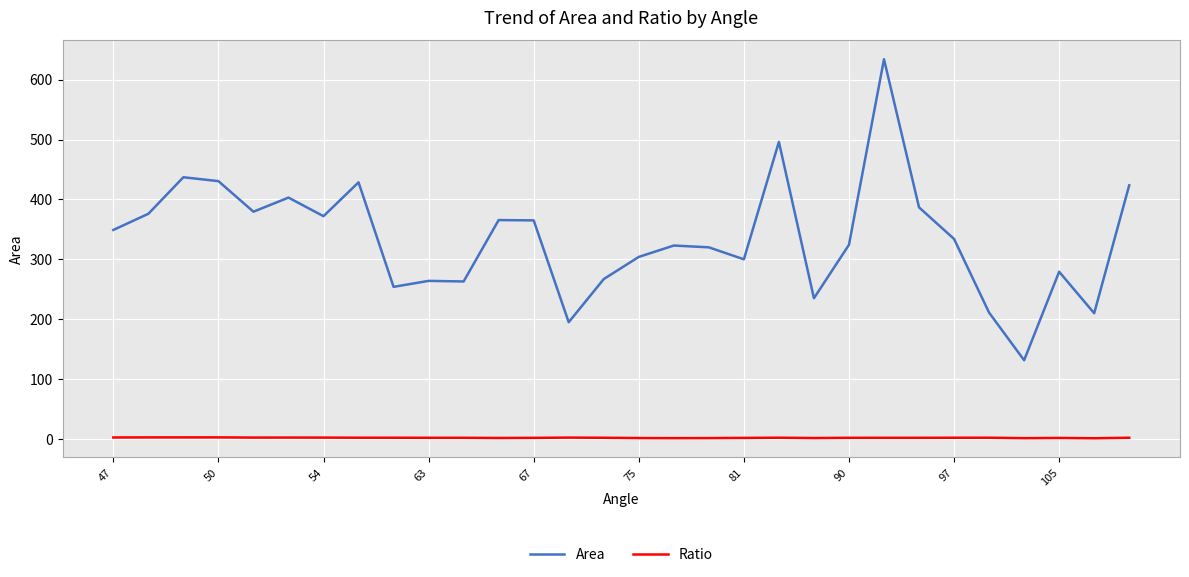

Which series has the largest range (max minus min)?

Area